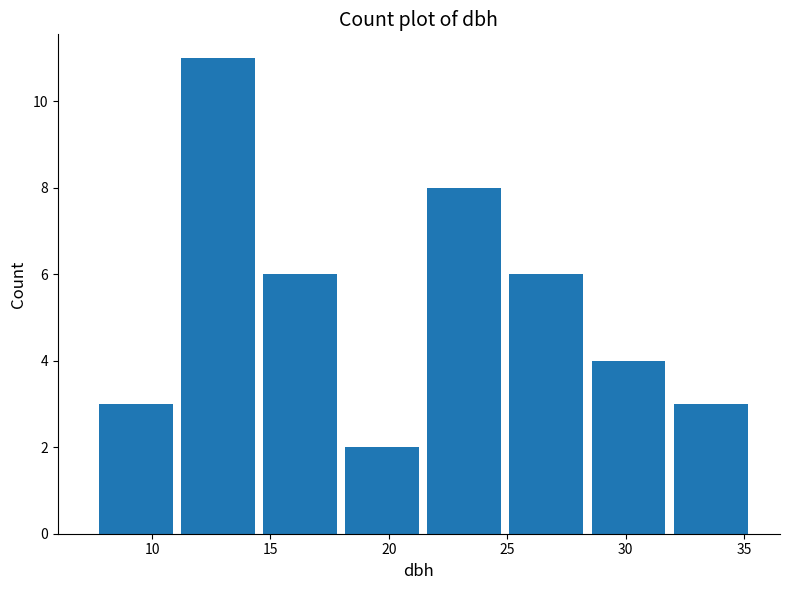

Over which range of the x-axis is the bar tallest?

11.0 to 14.5